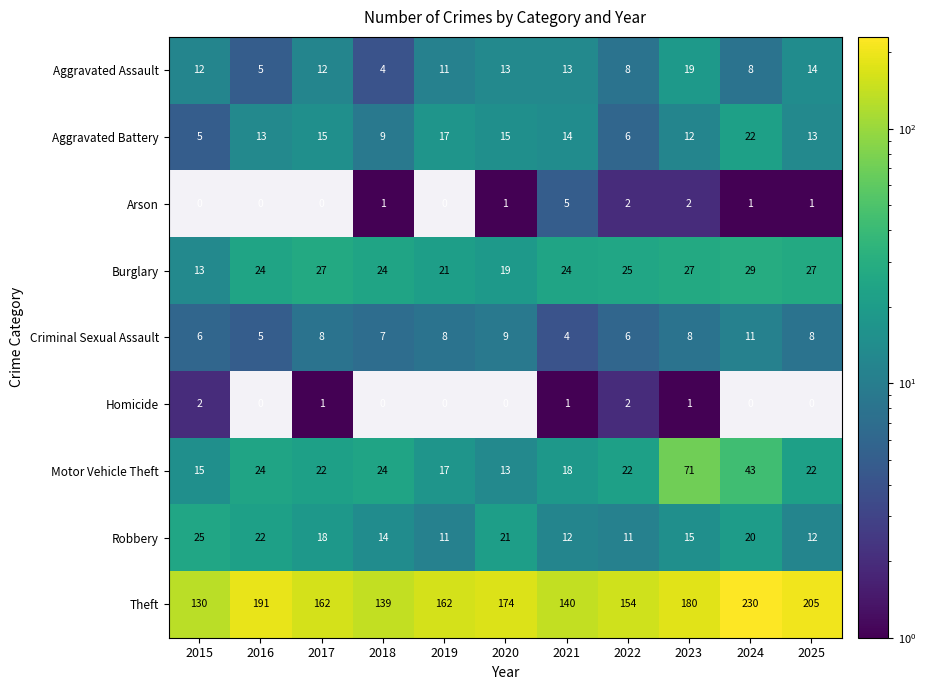

Which label corresponds to the smallest value in the chart?

2015